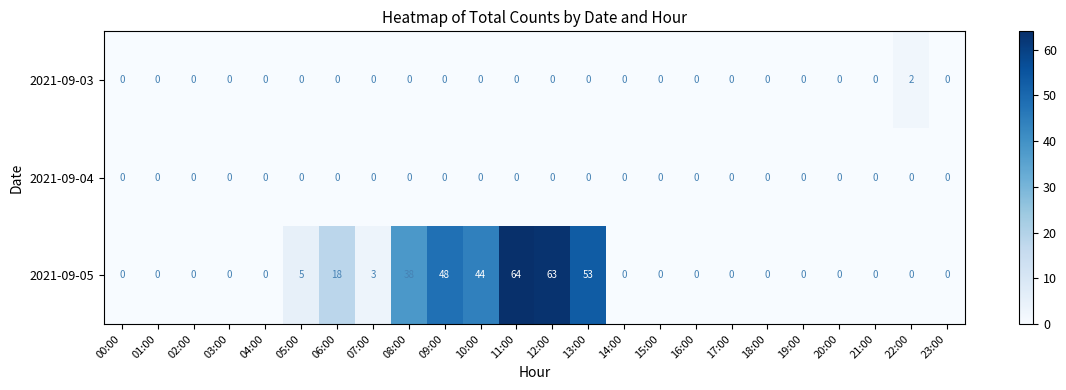

At how many categories does at least one series exceed 36?

6